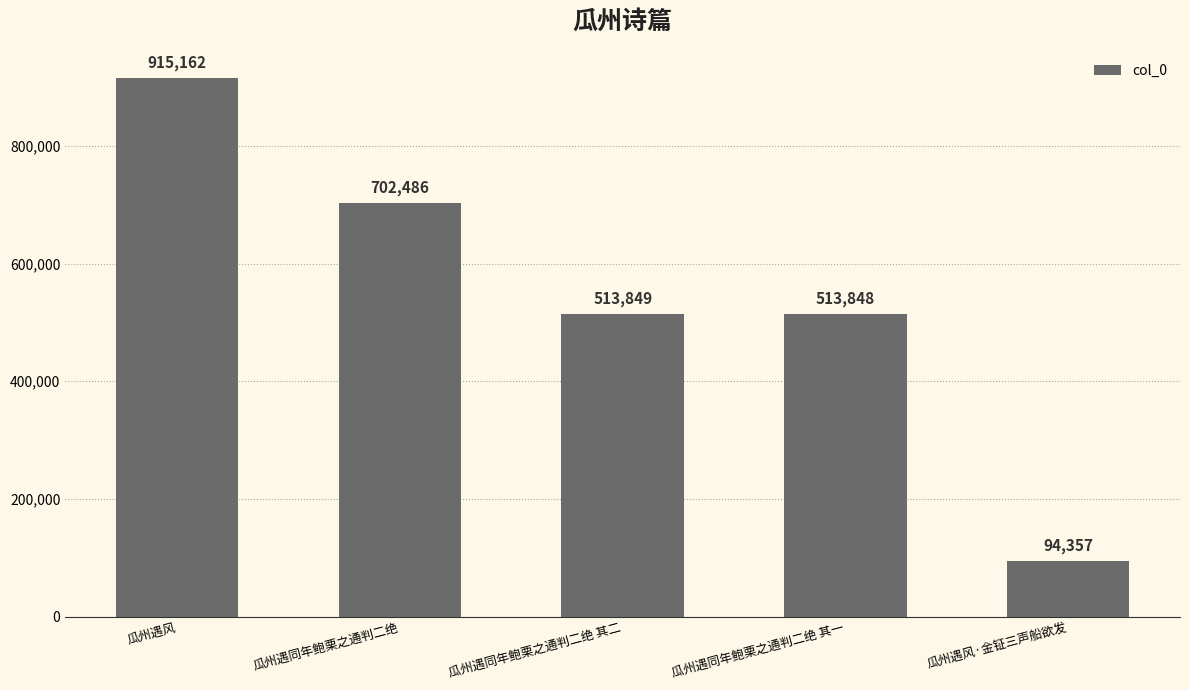

What is the maximum value shown in the chart?

915162